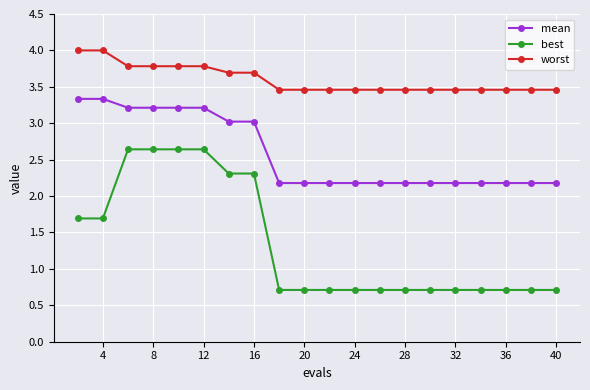

Count the best values in the range 0 to 2.

14